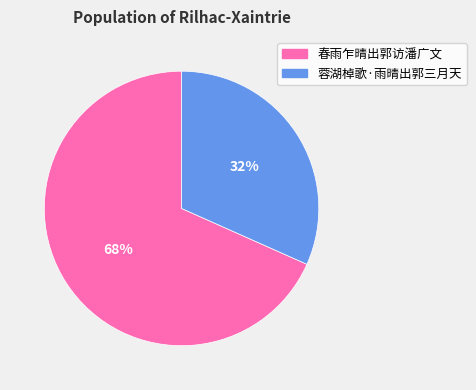

Combined, do 蓉湖棹歌·雨晴出郭三月天 and 春雨乍晴出郭访潘广文 account for over 50%?

Yes